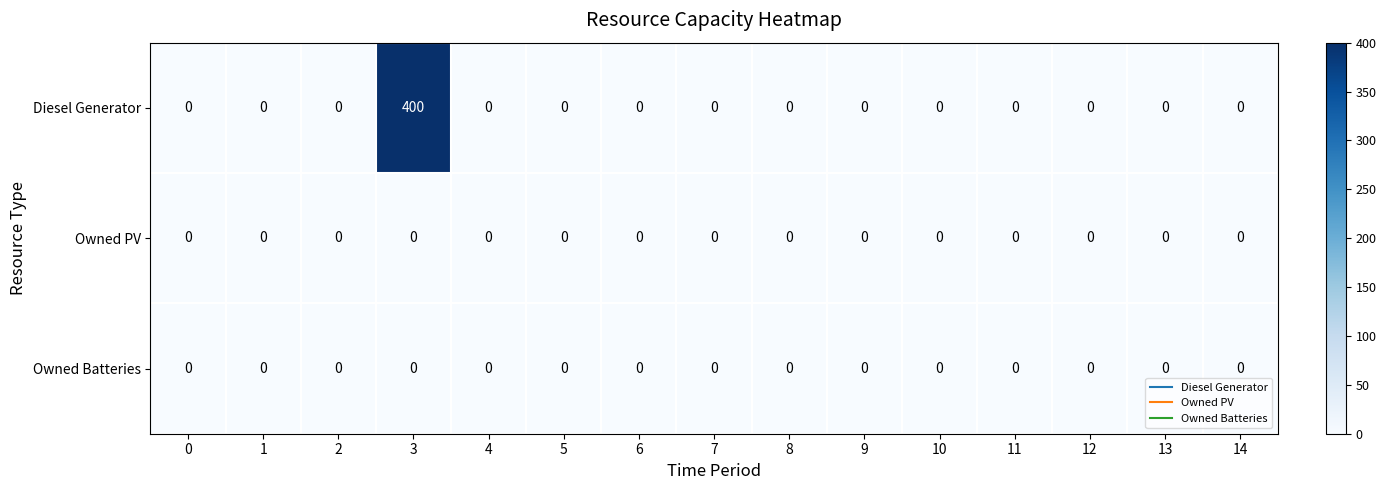

Which series has the largest range (max minus min)?

Diesel Generator